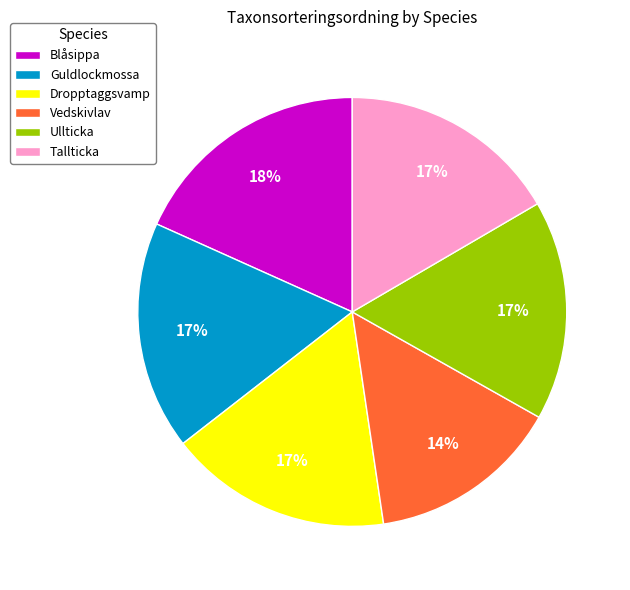

Does Tallticka account for over 50% of the chart?

No